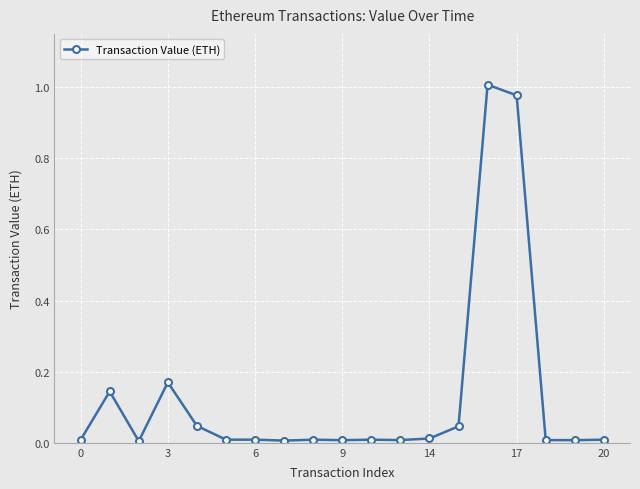

True or false: there are more than 2 points higher than both neighbors.

True